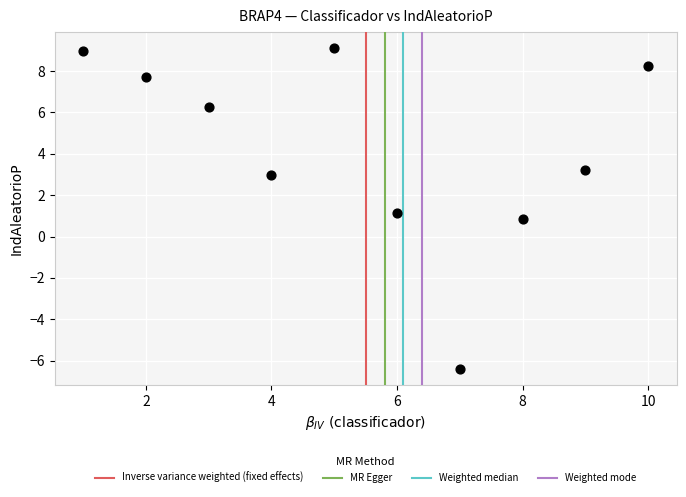

What is the average X value?

5.5